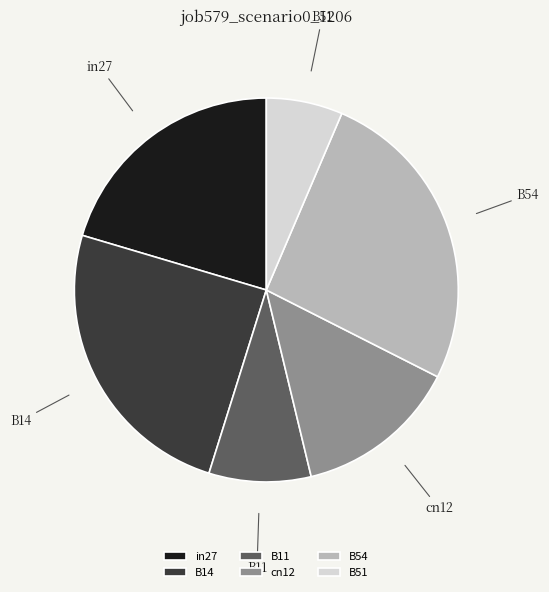

Count the number of slices in the pie.

6